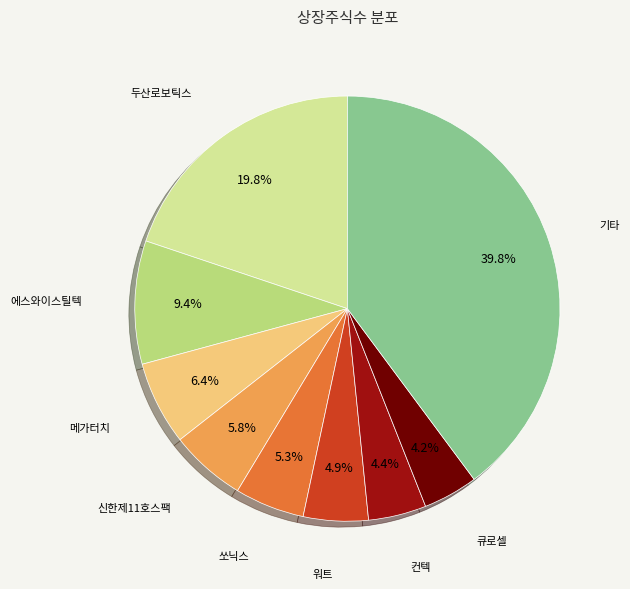

Is there a majority slice in this chart?

No